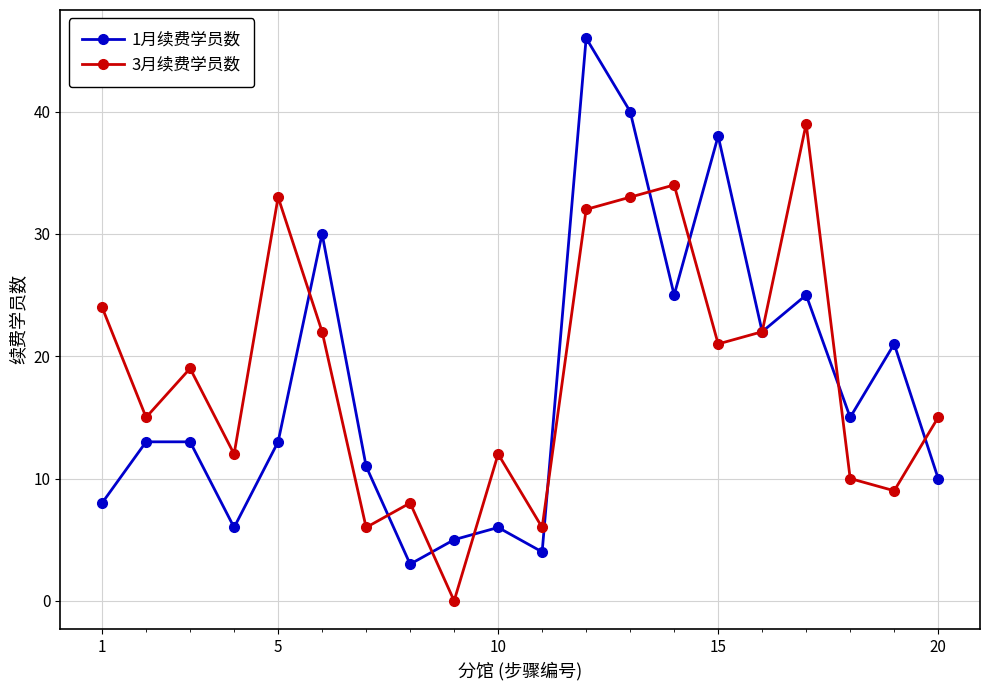

After their last crossing, which series has the higher values: 3月续费学员数 or 1月续费学员数?

3月续费学员数